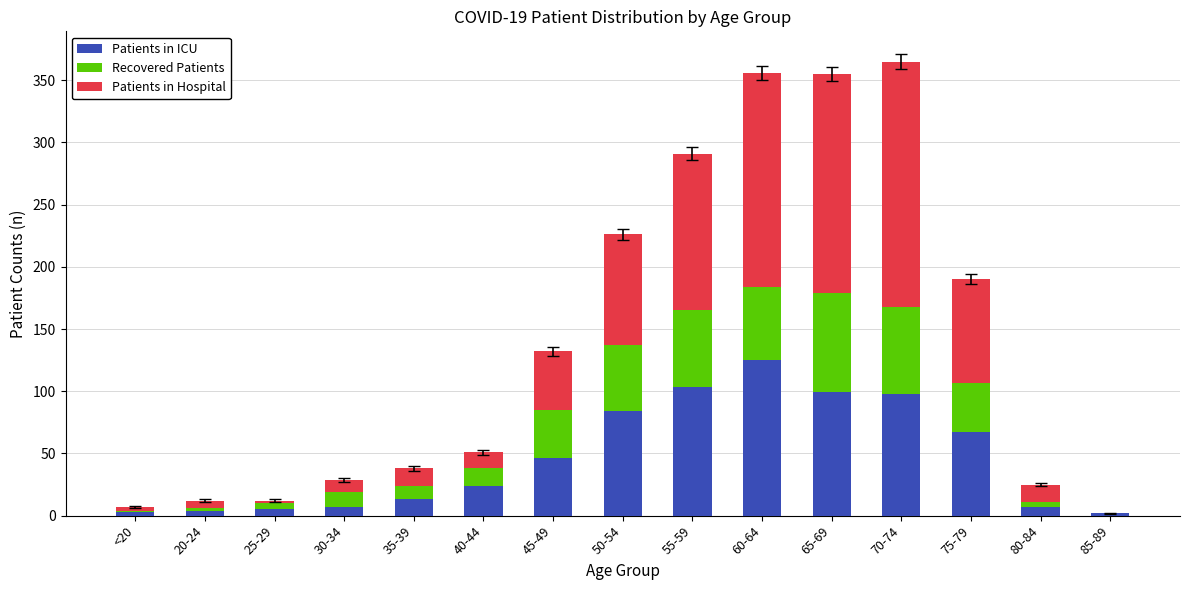

Is it true that Patients in ICU equals 2 at 85-89?

True